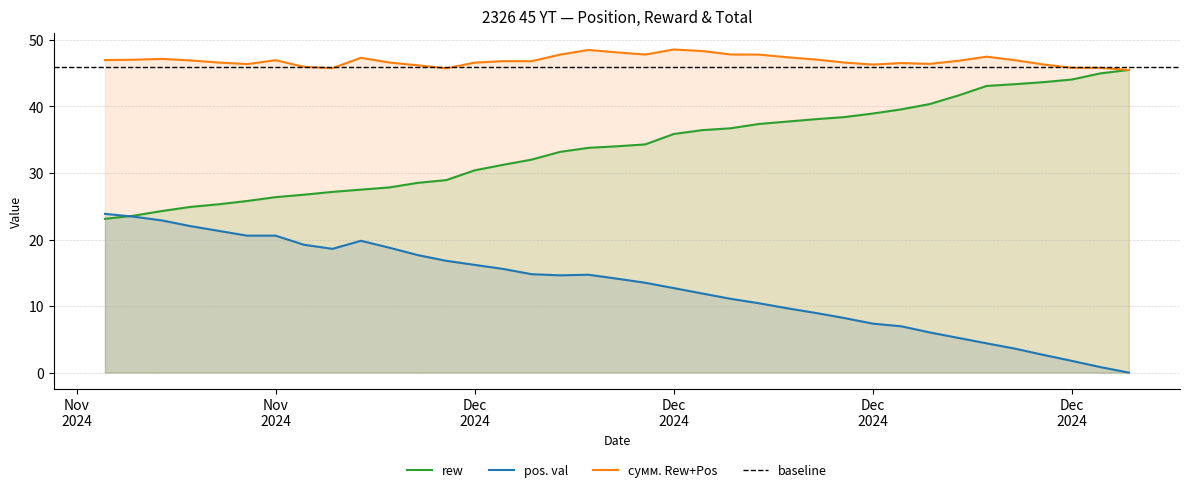

At which label does rew reach its minimum?

2024-11-20